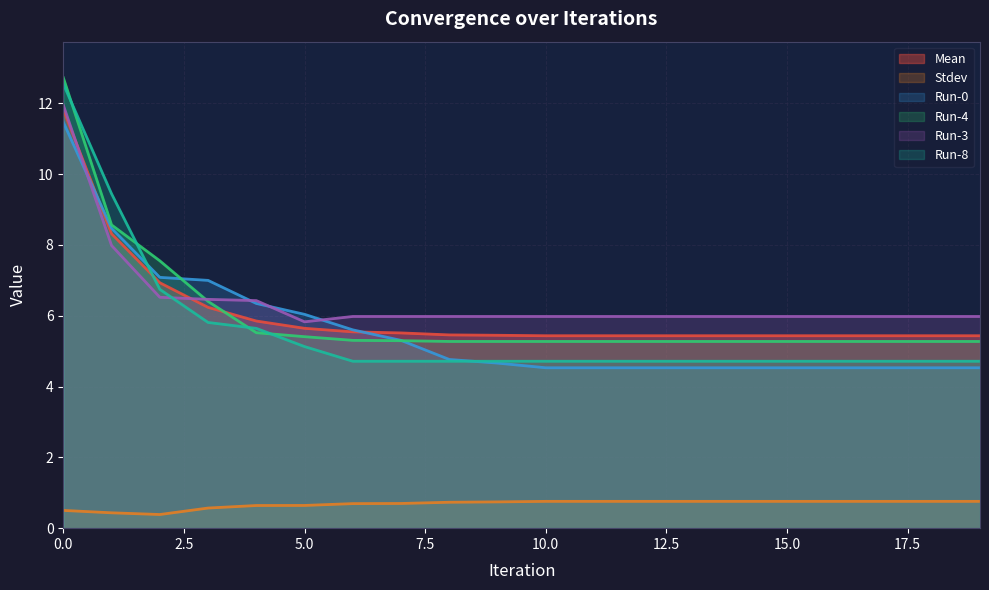

True or false: Stdev has more than 1 interior local peaks.

False